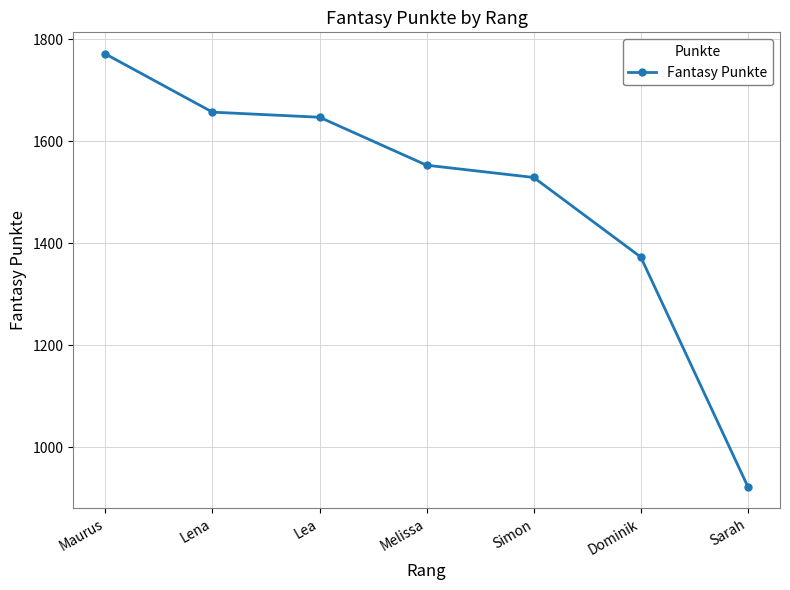

True or false: the data shows 923 at Sarah.

True